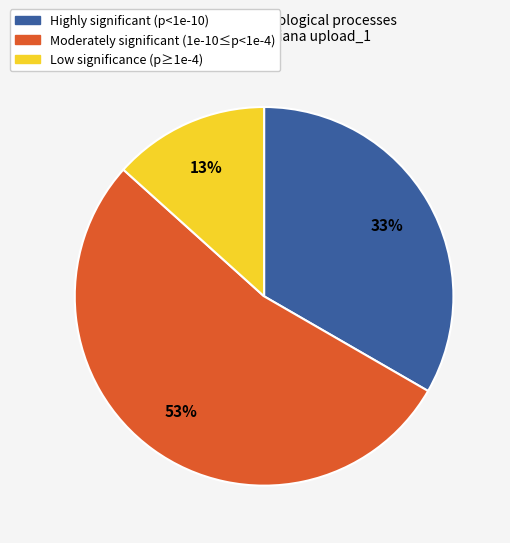

To the nearest percent, what is the difference between the largest and smallest slice percentages?

40%